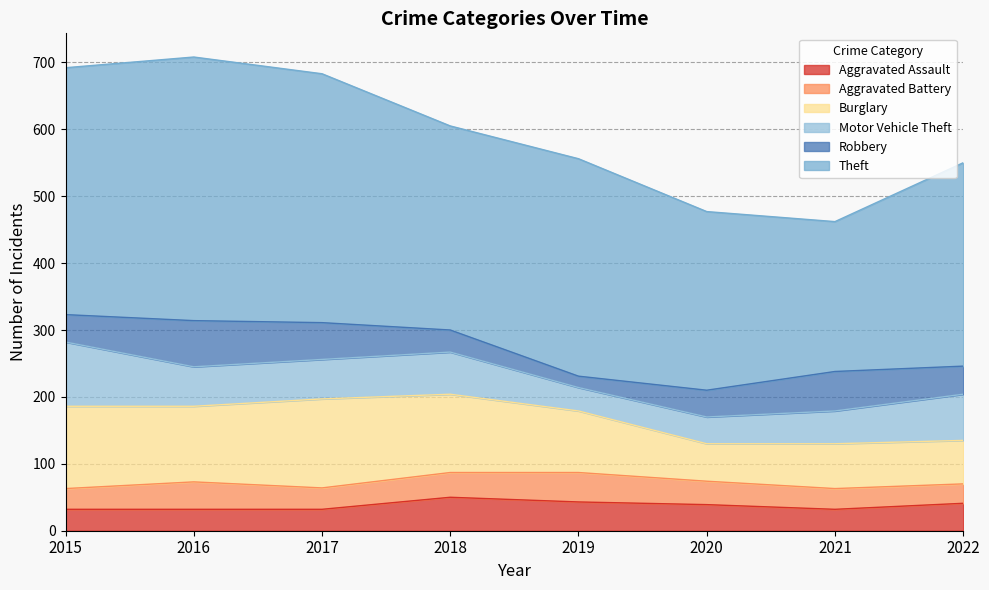

Is the value of Aggravated Battery at 2015 greater than the value of Motor Vehicle Theft at 2016?

No